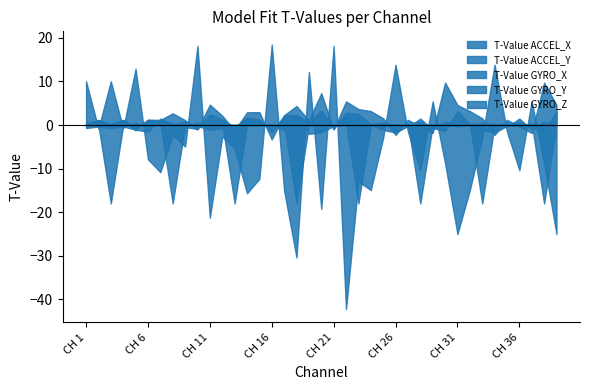

The T-Value GYRO_X series shows -0.4 at CH 29. True or false?

False